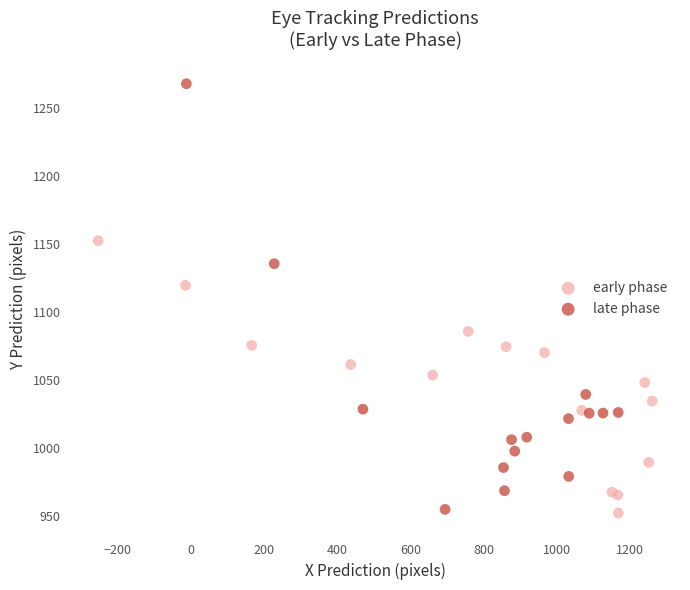

Which series has the widest spread of Y values?

late phase